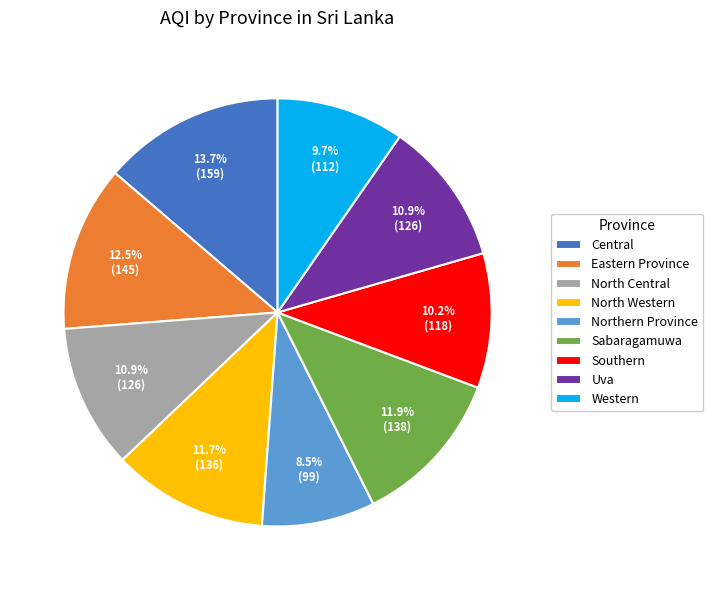

Is the sum of North Central and Western greater than half?

No